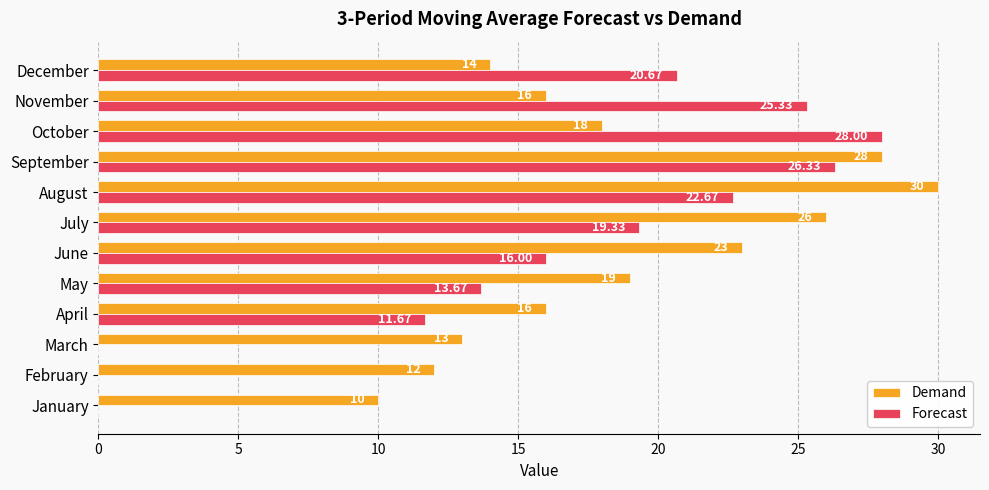

At which category is the sum across all series the highest?

September